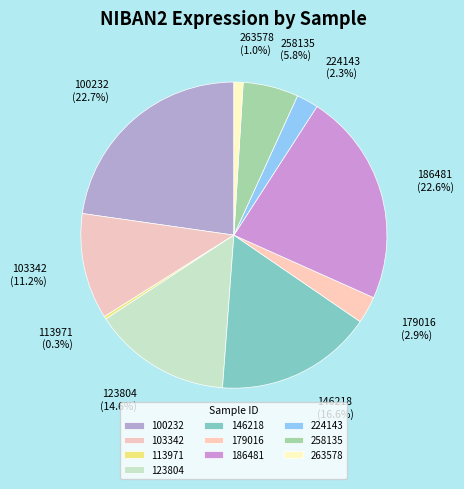

What is the smallest slice in the pie chart?

113971